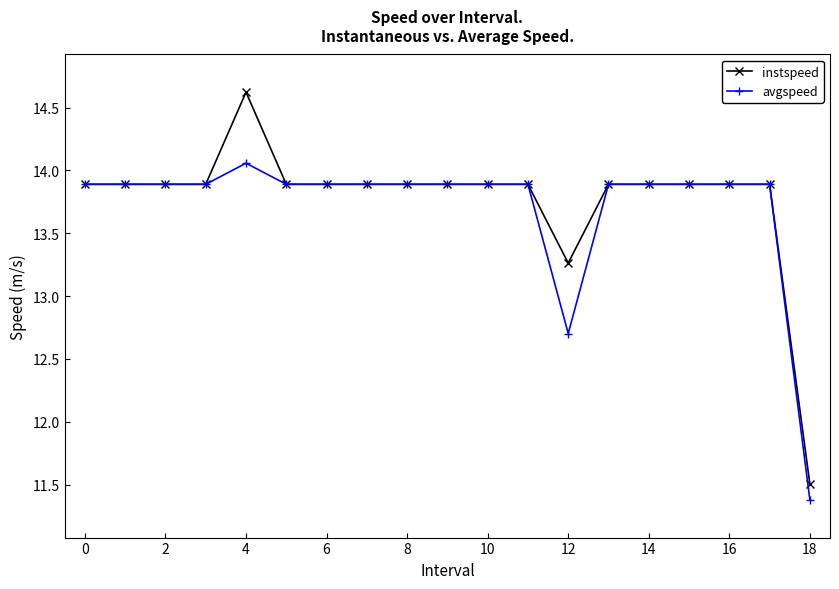

Rank the series by their average value, from highest to lowest.

instspeed, avgspeed